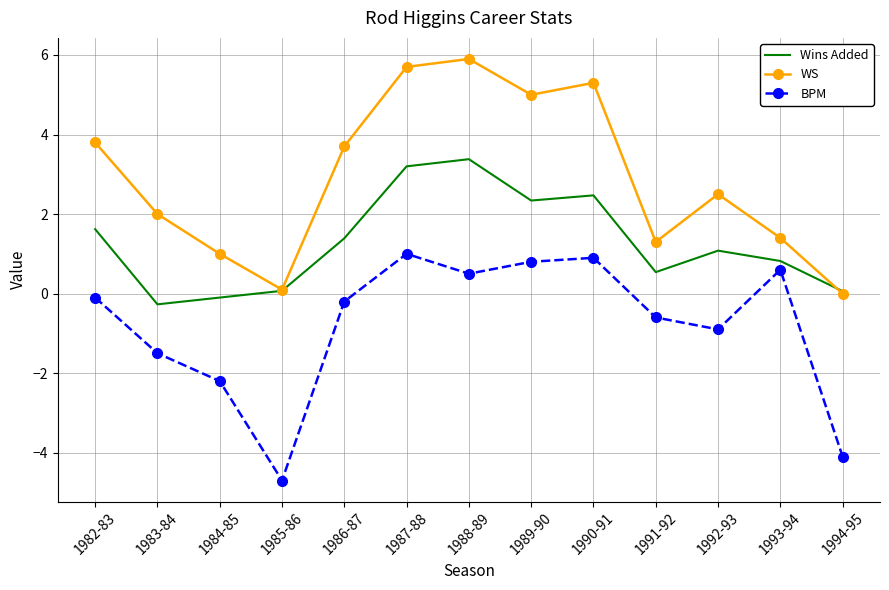

Where is the first local minimum for Wins Added?

1983-84